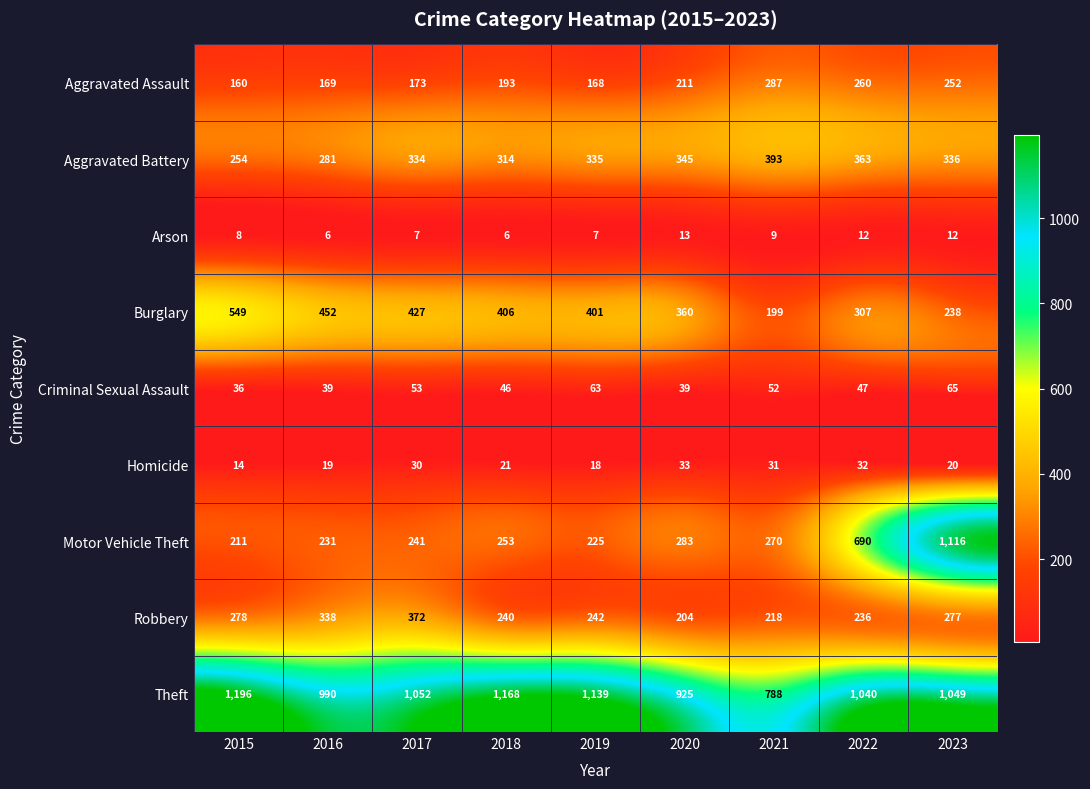

True or false: Motor Vehicle Theft has a value of 253 at 2018.

True